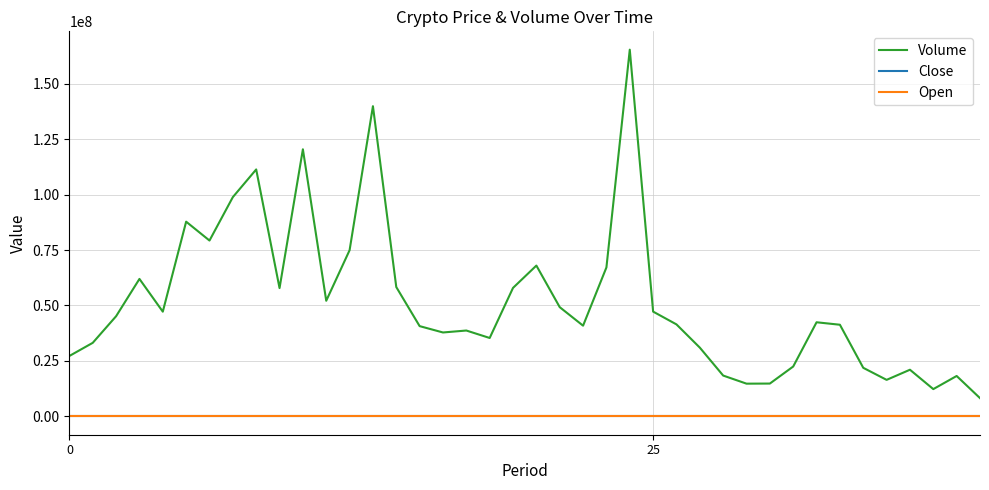

True or false: Open and Volume intersect in this chart.

False